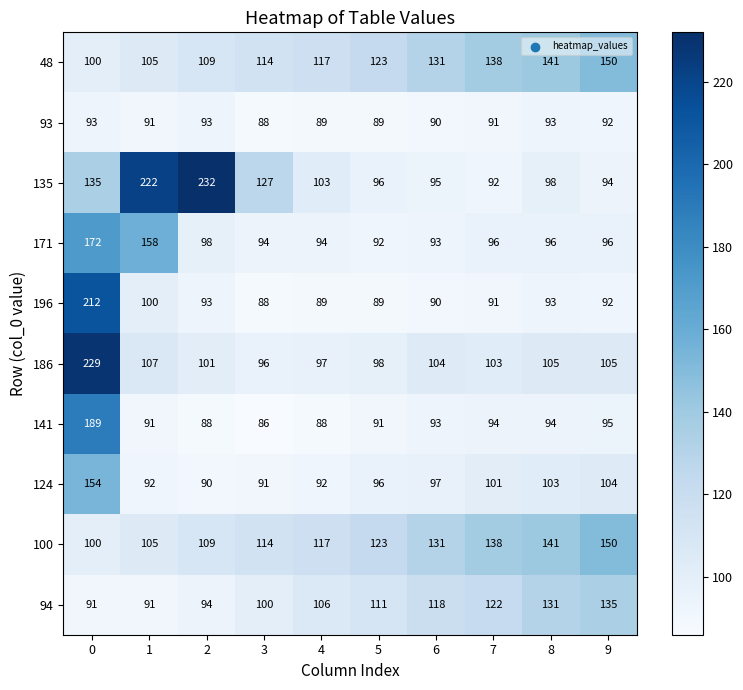

What is the minimum value for 93?

88